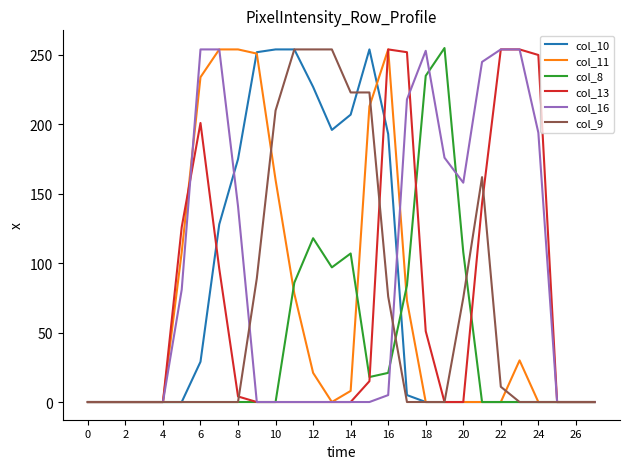

Between 0 and 14, which series saw the biggest shift?

col_9